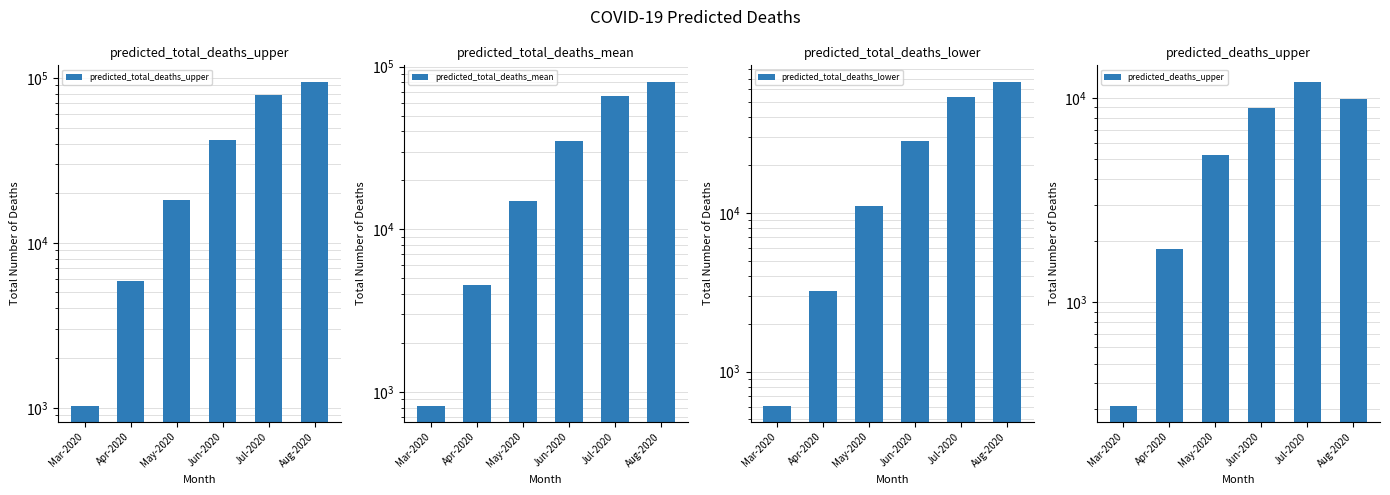

Which label corresponds to the largest value in the chart?

Aug-2020